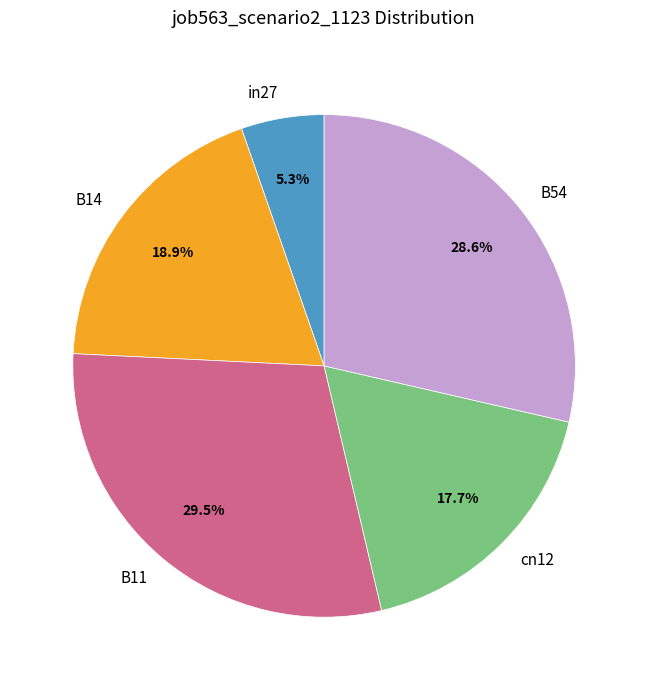

Rank the categories by value from lowest to highest.

in27, cn12, B14, B54, B11